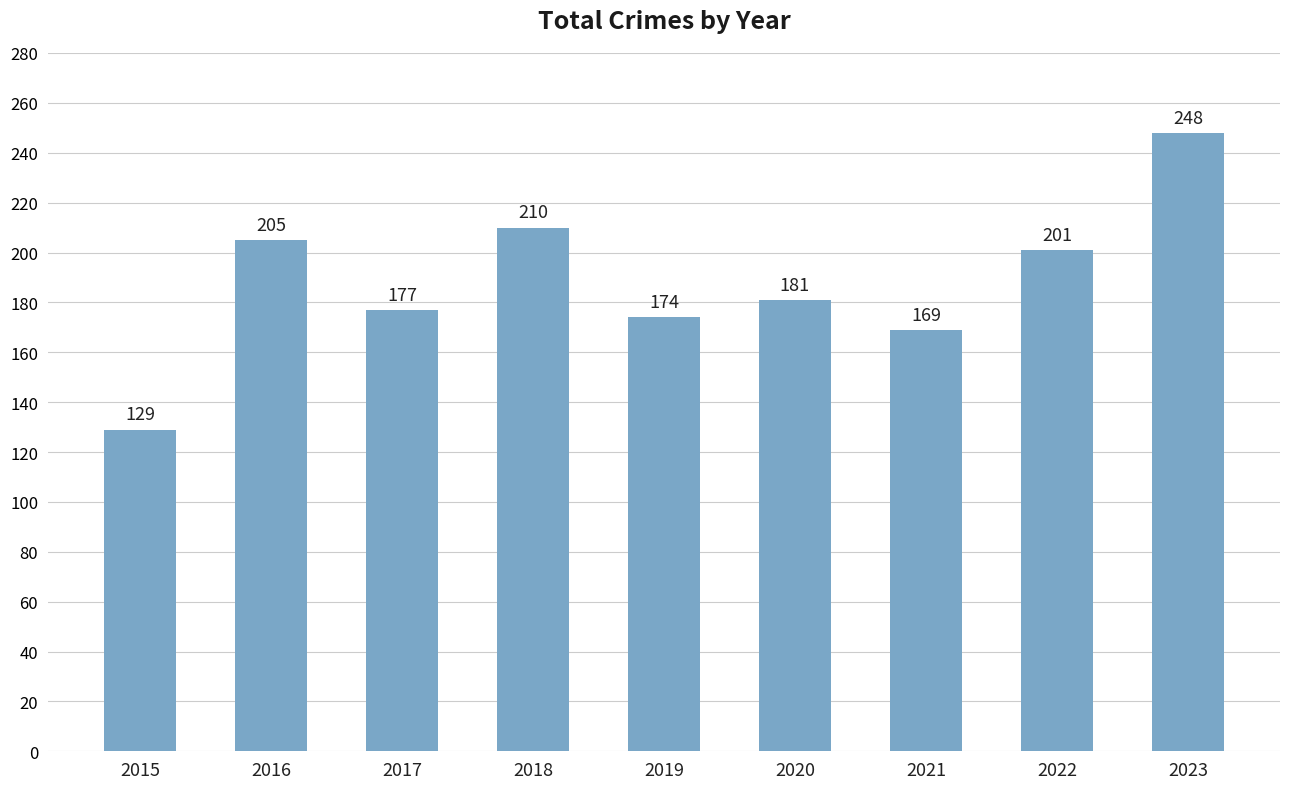

Where is the data nearest to the value 188?

2020